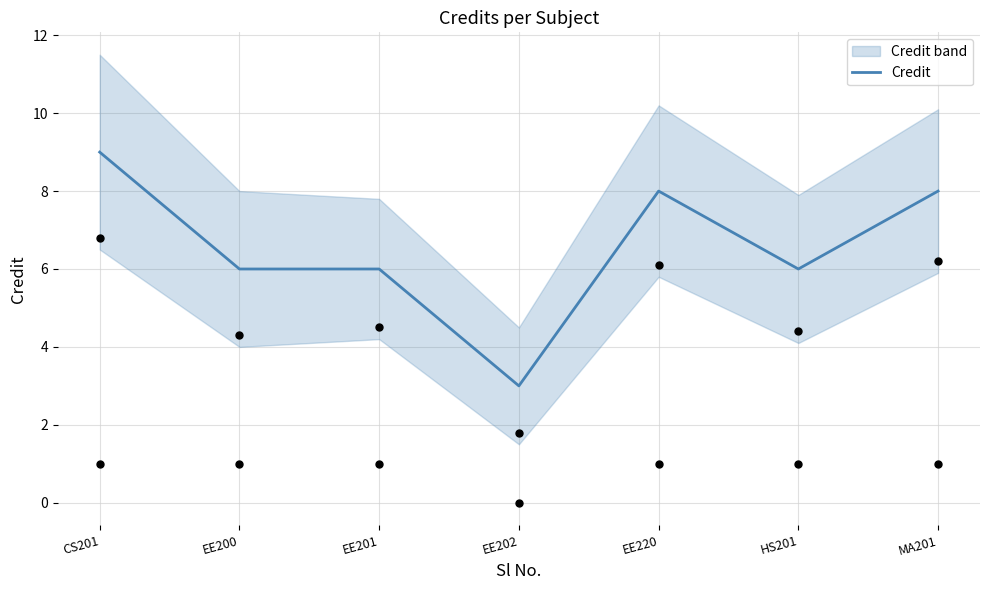

Approximately how many times larger is the value at MA201 compared to HS201?

1.3